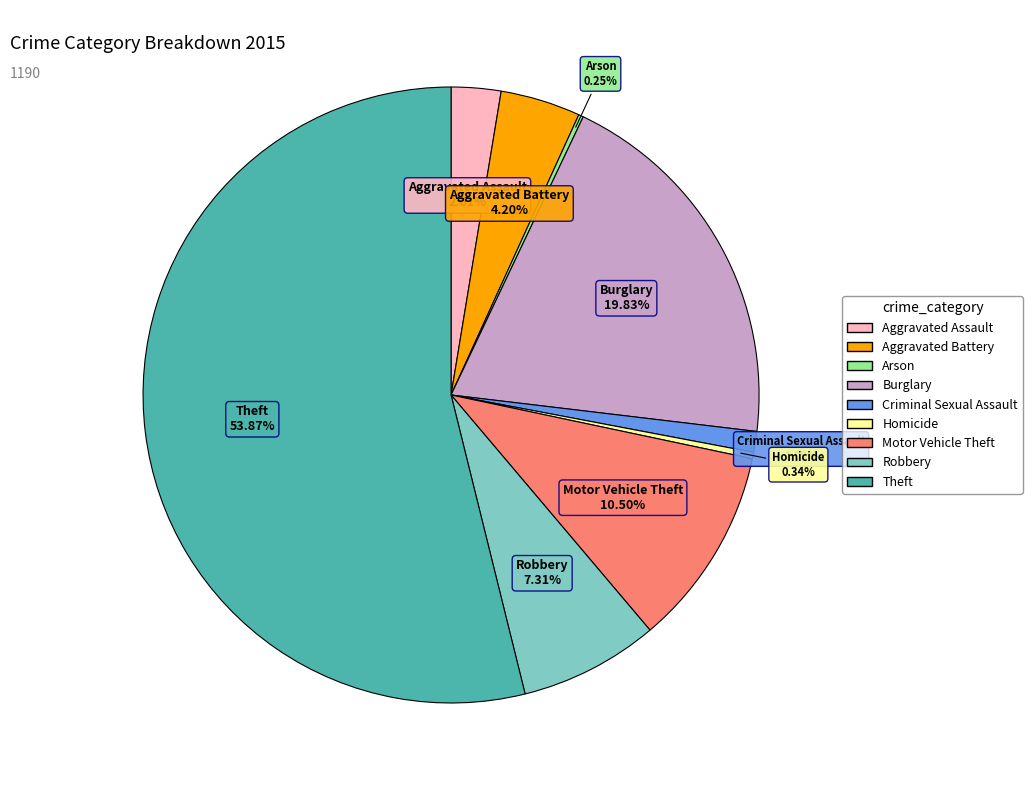

To the nearest percent, what percentage of the pie is Aggravated Battery?

4%